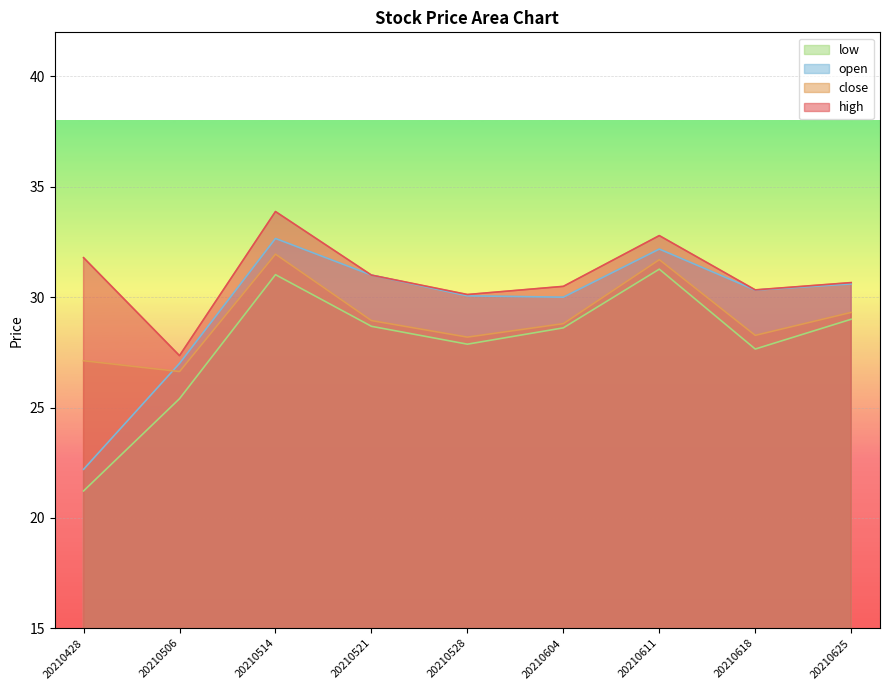

What is the difference between the highest and lowest values at 20210428?

10.6